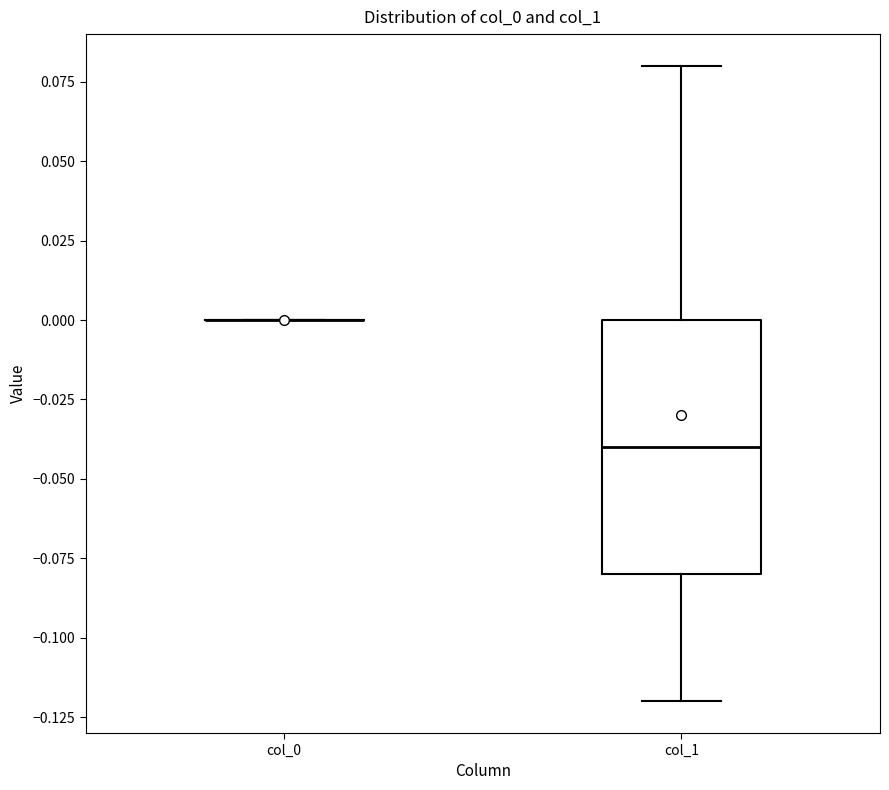

Which box is the tallest, from its lower edge to its upper edge?

col_1